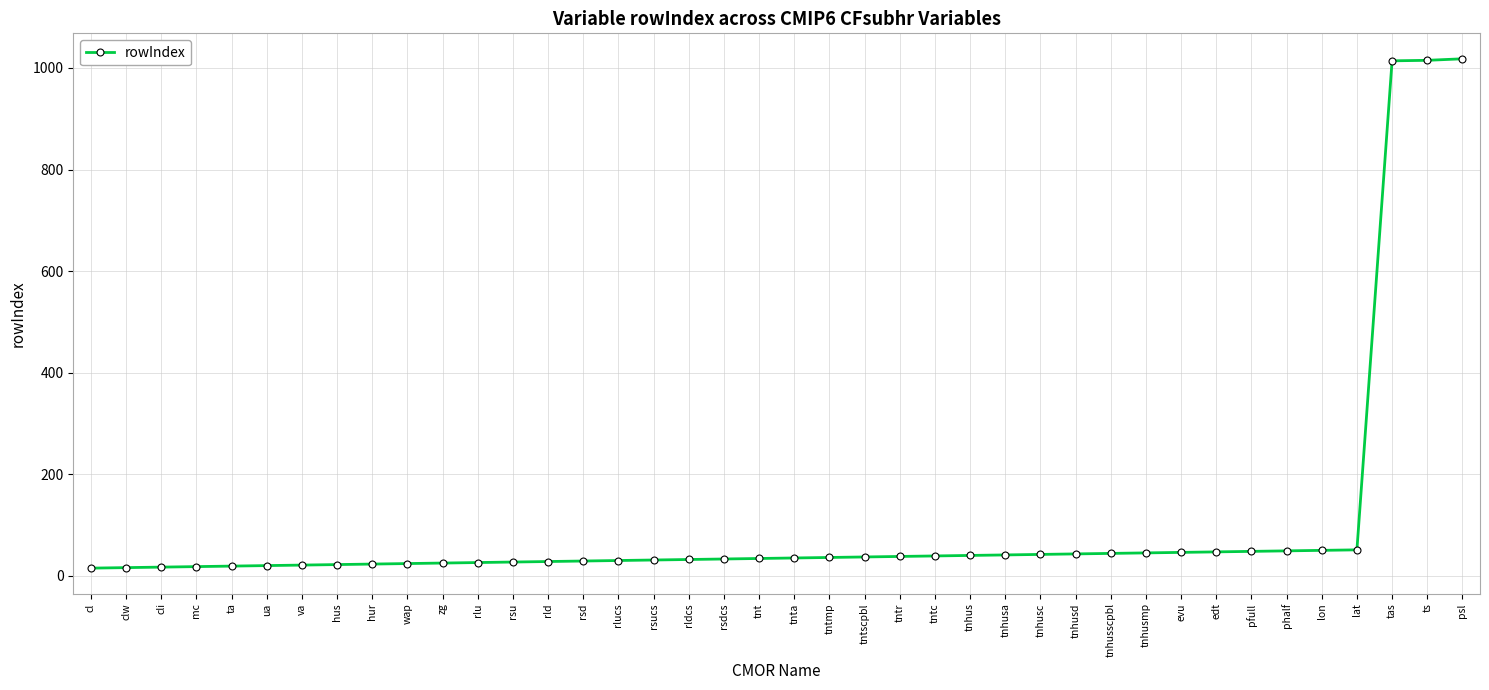

What is the greatest value displayed?

1018